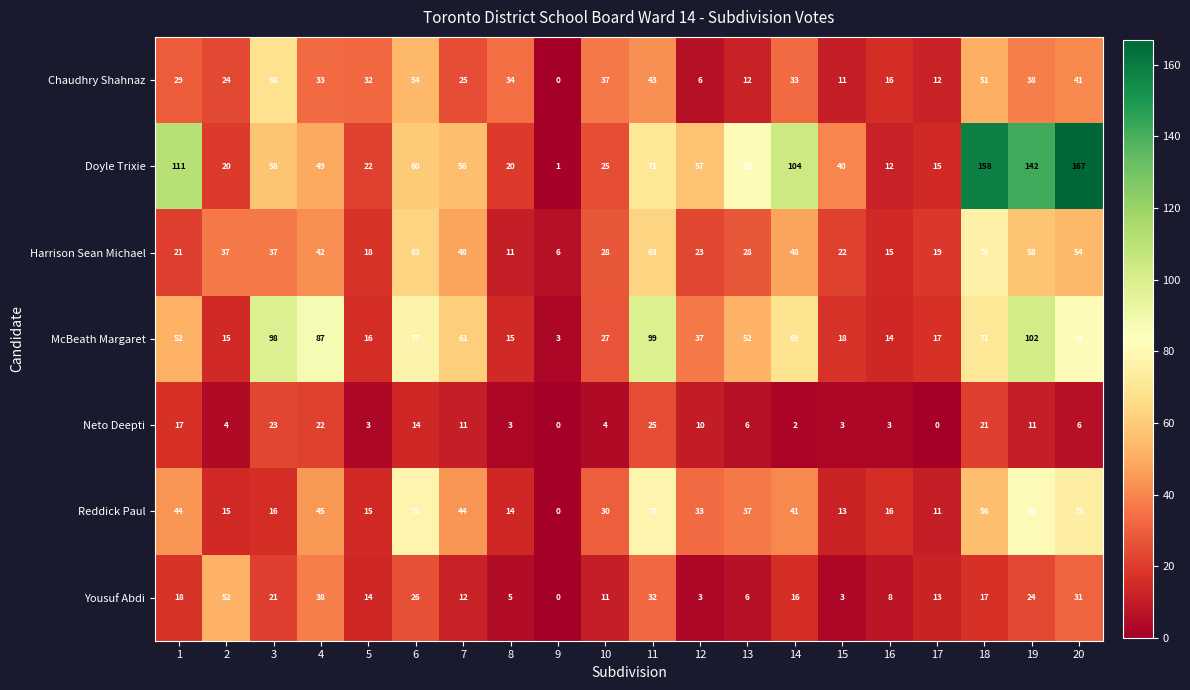

What is the difference between the Reddick Paul values at 5 and 17?

4